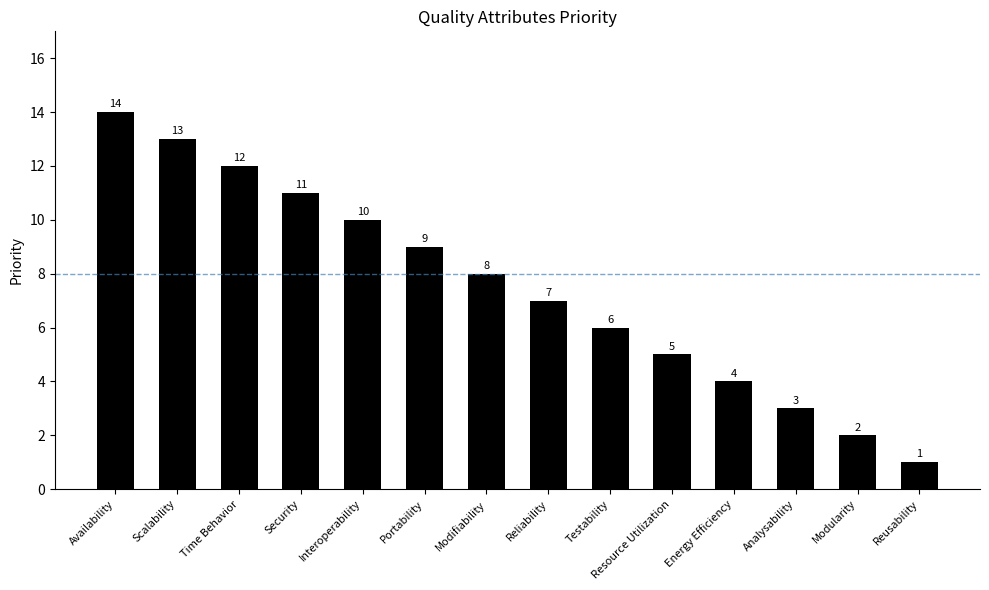

List the labels in order of value, smallest first.

Reusability, Modularity, Analysability, Energy Efficiency, Resource Utilization, Testability, Reliability, Modifiability, Portability, Interoperability, Security, Time Behavior, Scalability, Availability